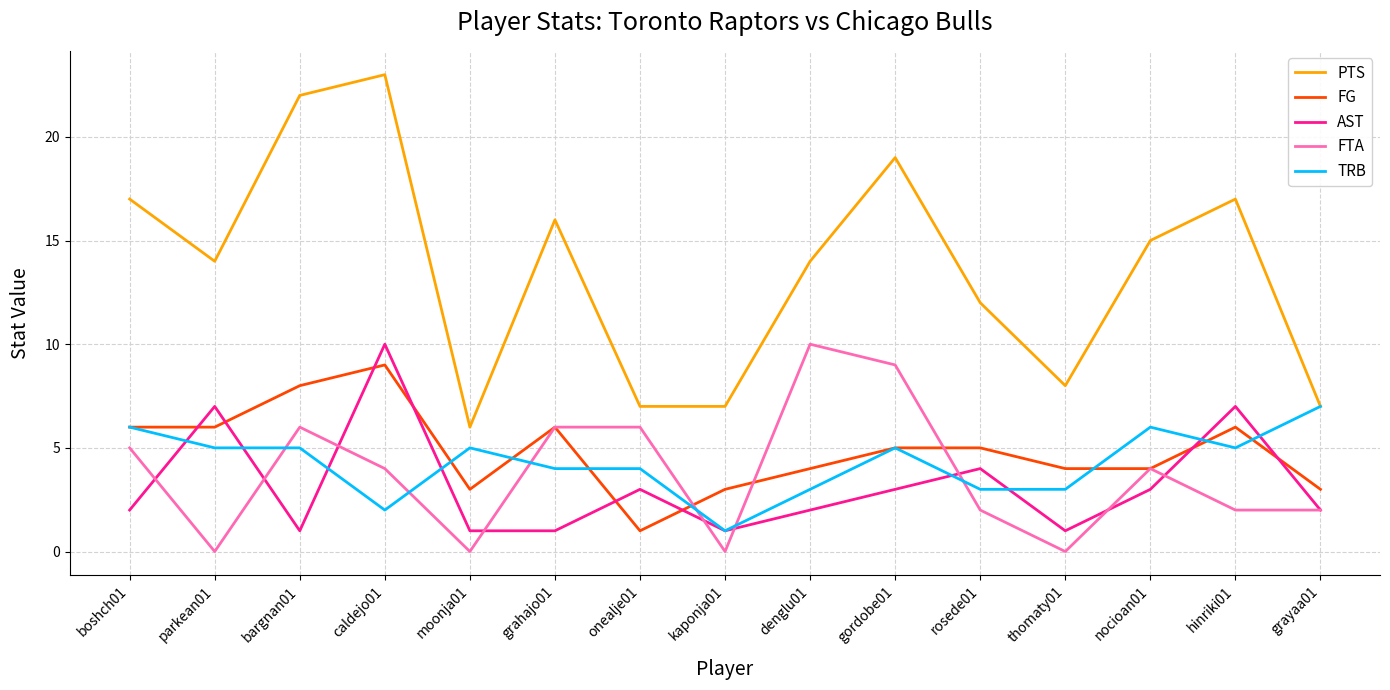

Which series has the widest spread of values?

PTS